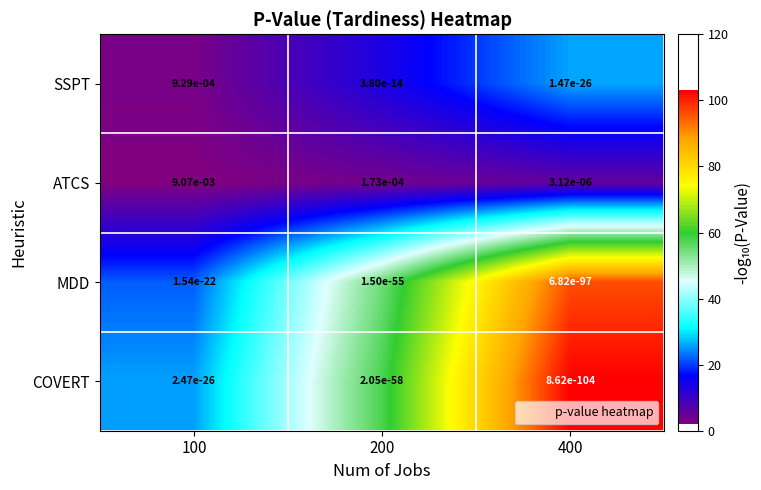

Between 100 and 400, which series saw the biggest shift?

ATCS